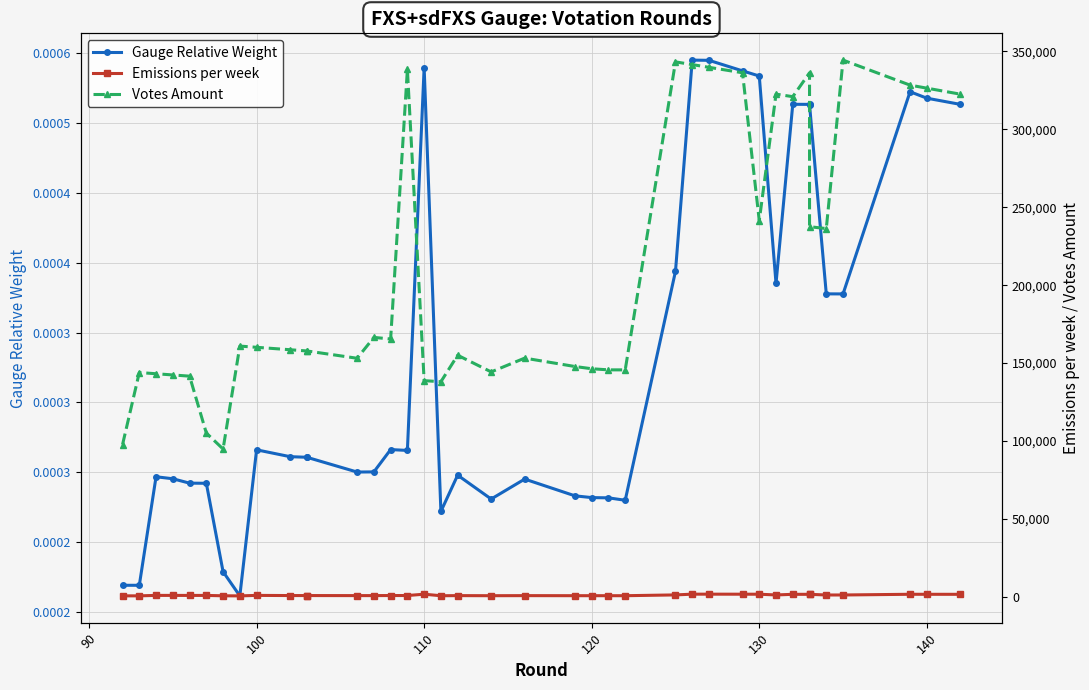

What is the difference between the maximum and minimum values in the Votes Amount series?

249545.5